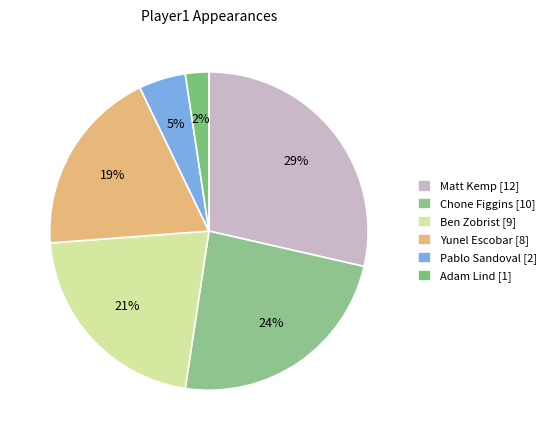

True or false: Chone Figgins accounts for 24% of the total.

True